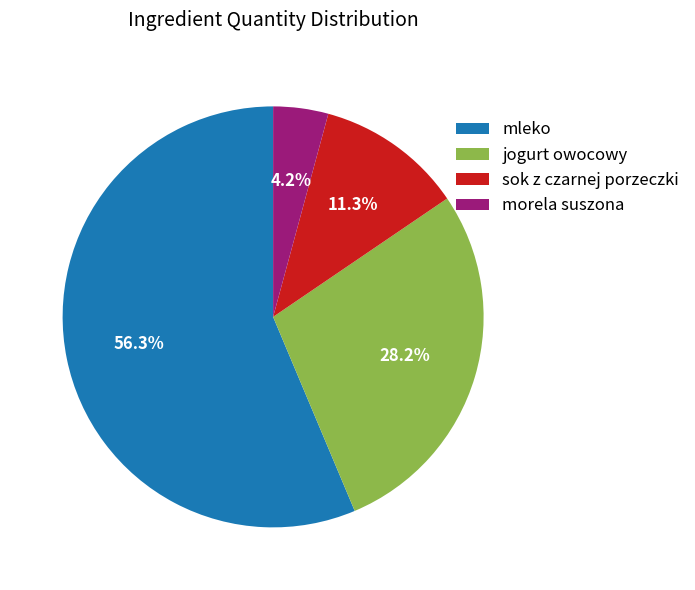

To the nearest percent, what portion does jogurt owocowy represent?

28%